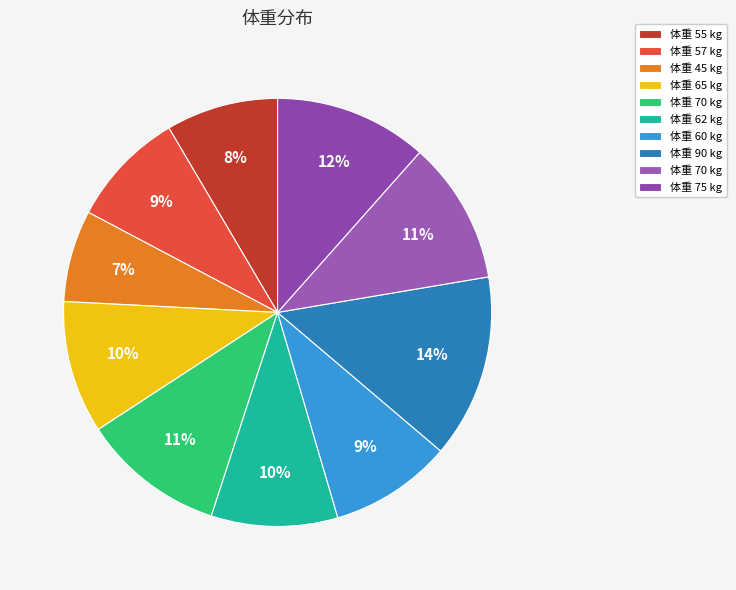

How many slices are in this pie chart?

10